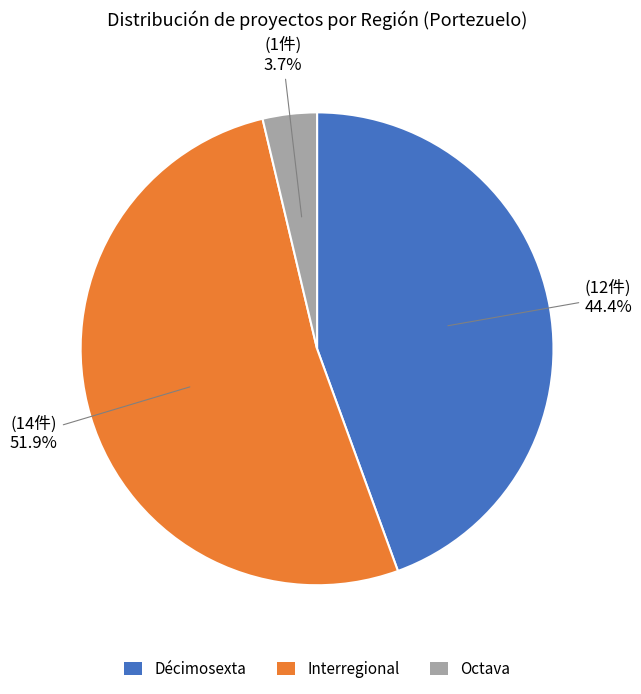

To the nearest percent, what portion does Décimosexta represent?

44%